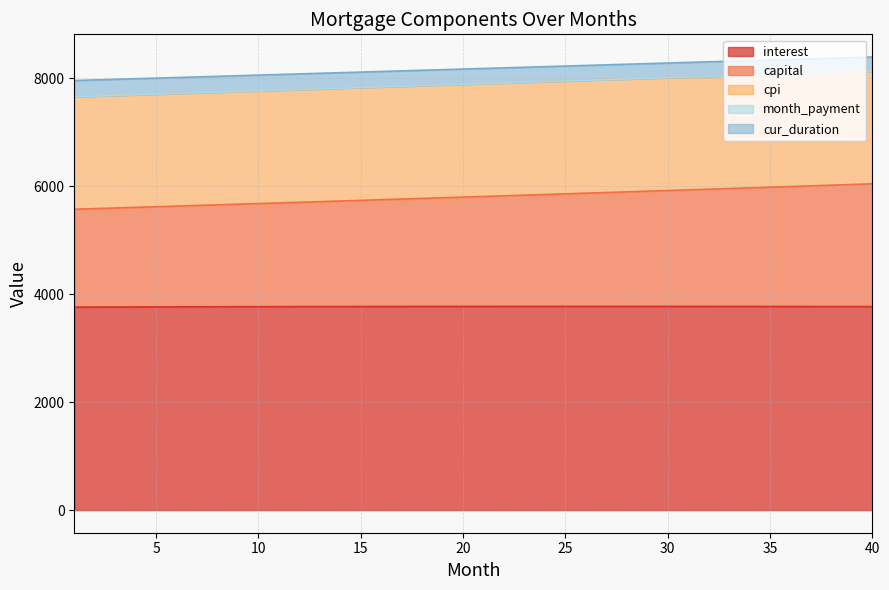

What is the value of the month_payment point at the 6th from the left?

8009.6